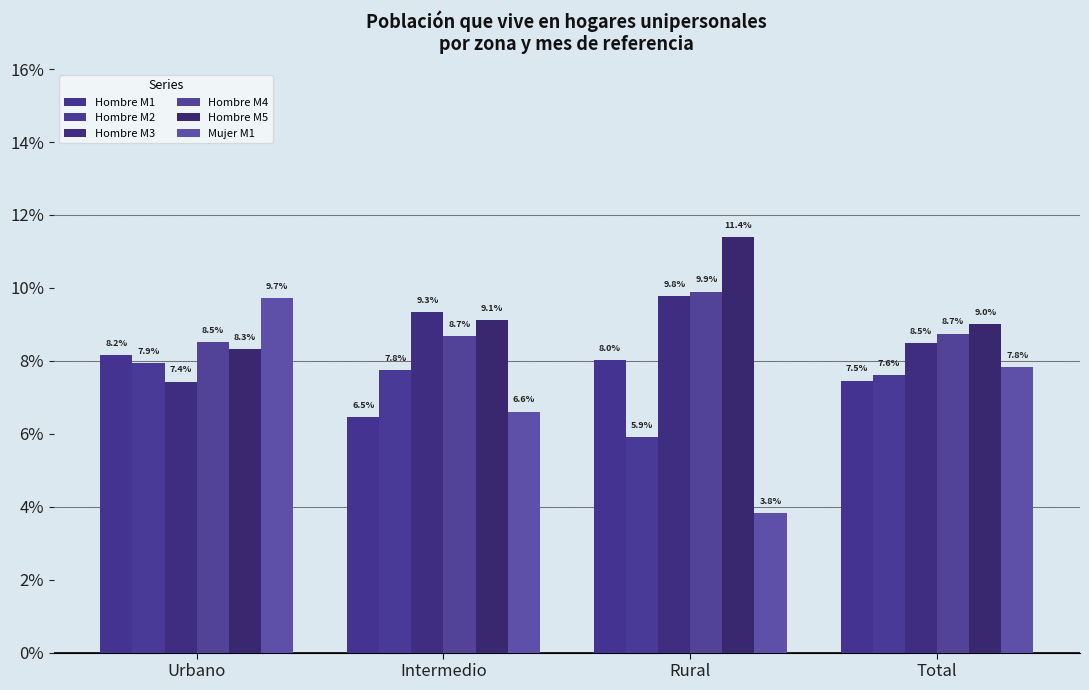

Does the chart contain stacked bars?

No